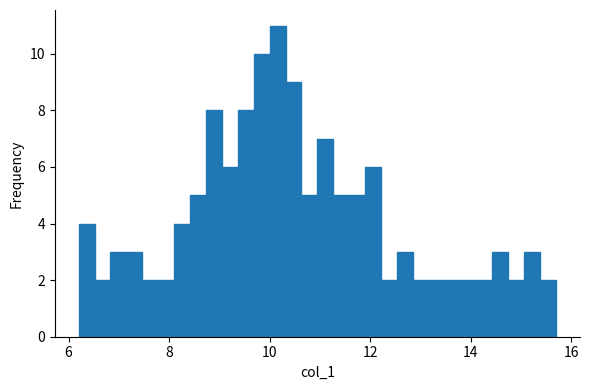

Read against the x-axis, roughly where is the centre of the tallest bar?

10.2